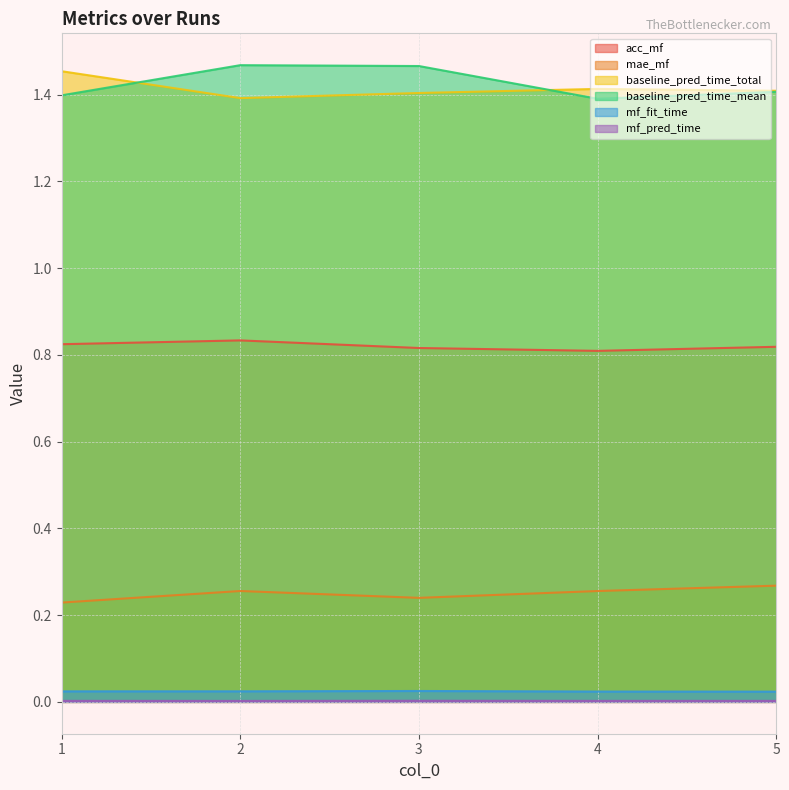

Rank the series by their maximum value, from highest to lowest.

baseline_pred_time_mean, baseline_pred_time_total, acc_mf, mae_mf, mf_fit_time, mf_pred_time